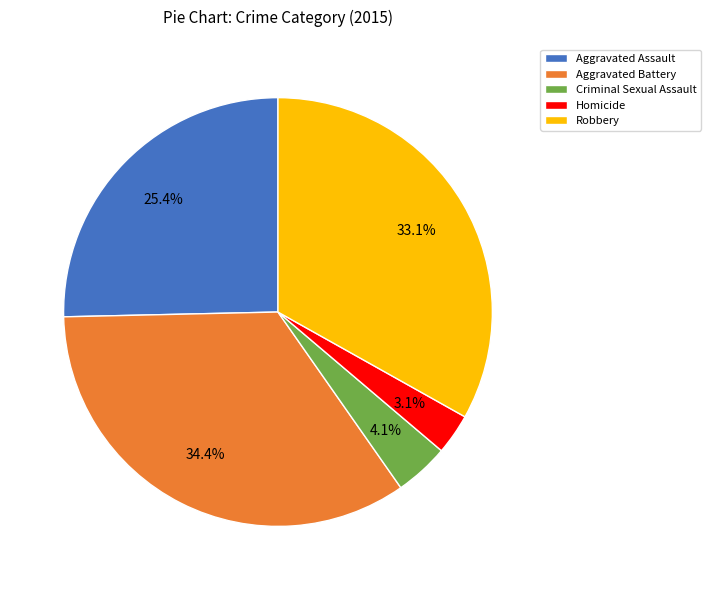

Does Homicide represent more than half of the total?

No